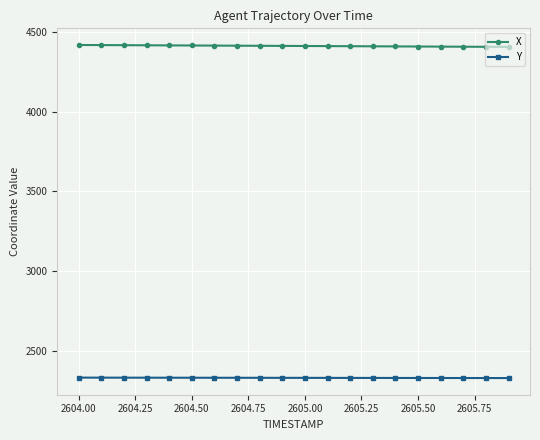

How many data points in Y are less than 2328?

4